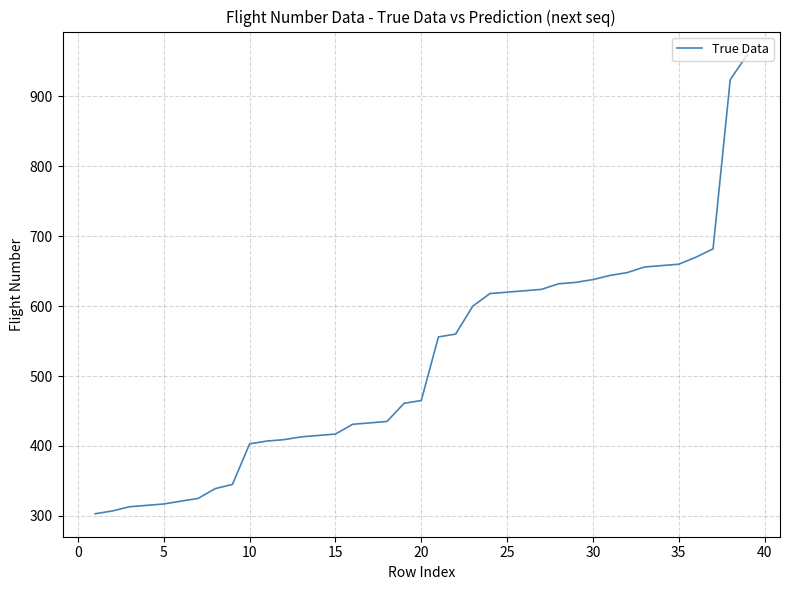

What is the minimum value shown in the chart?

303